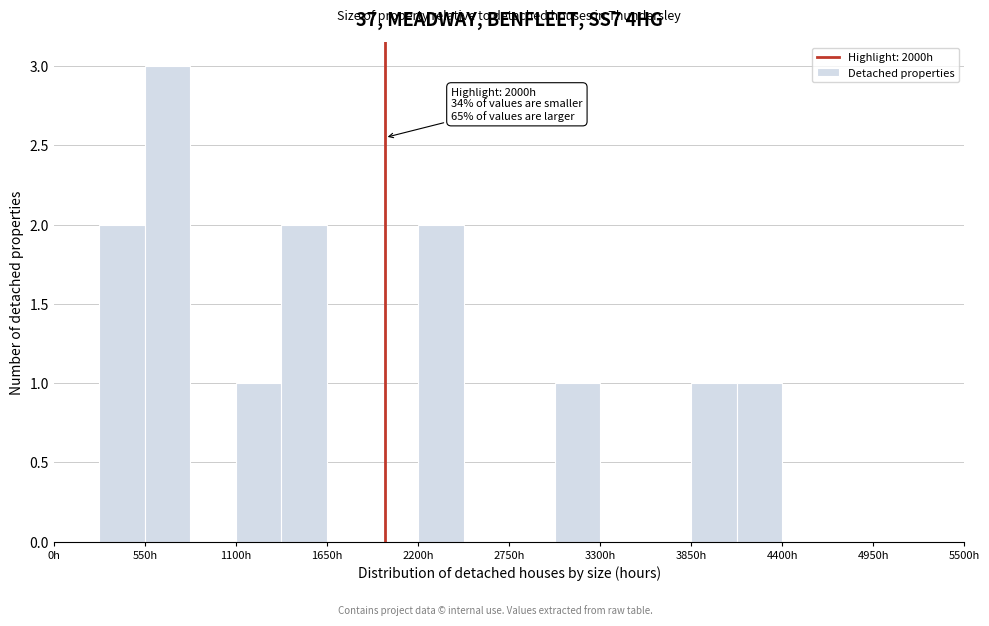

Around what value on the x-axis is the tallest bar? Give the approximate position of its centre, as read against the axis.

700